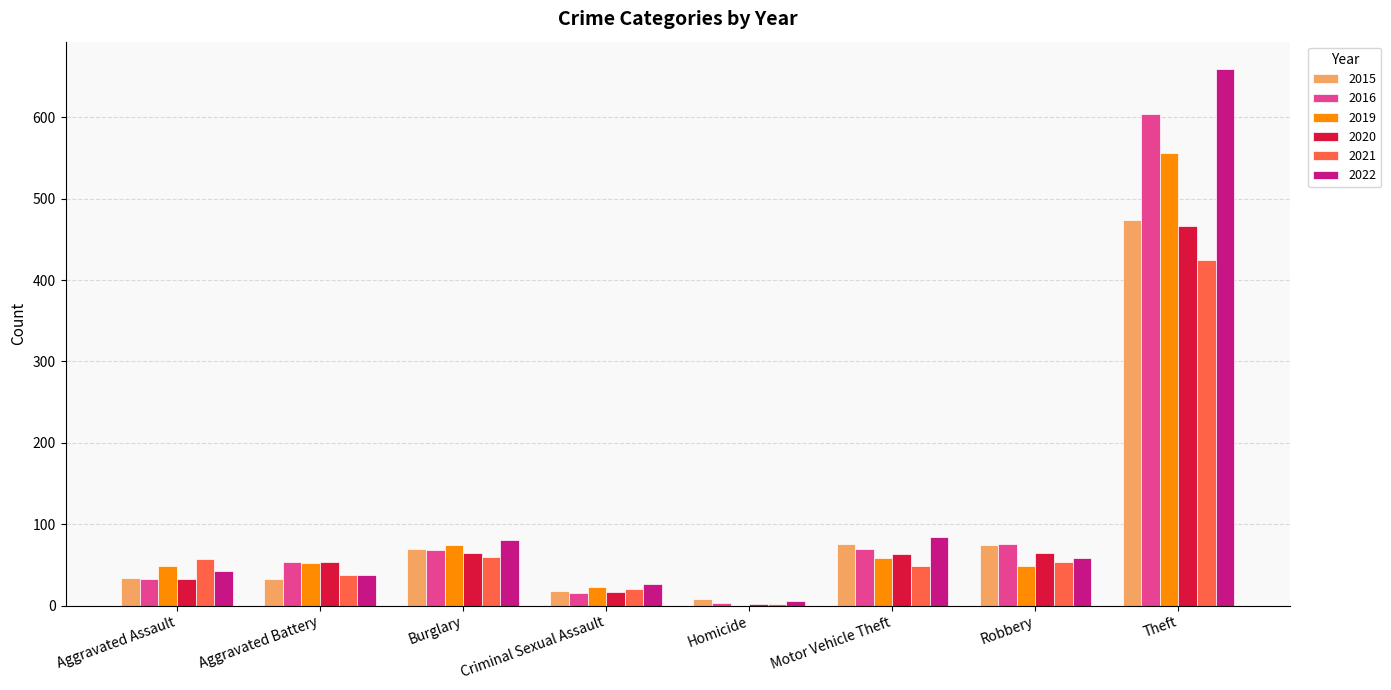

How many groups of bars are there?

8